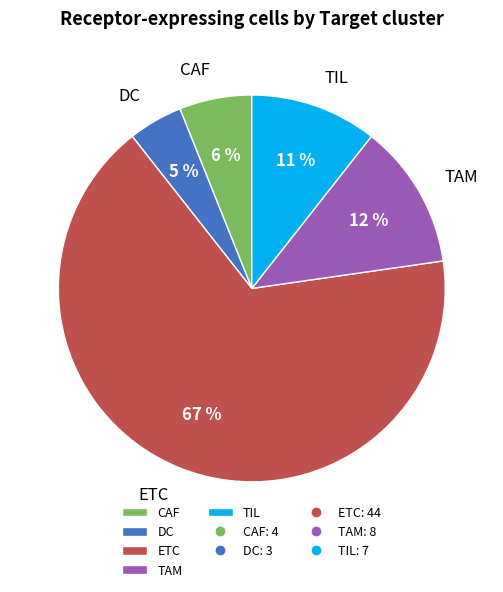

True or false: TIL accounts for 1% of the total.

False